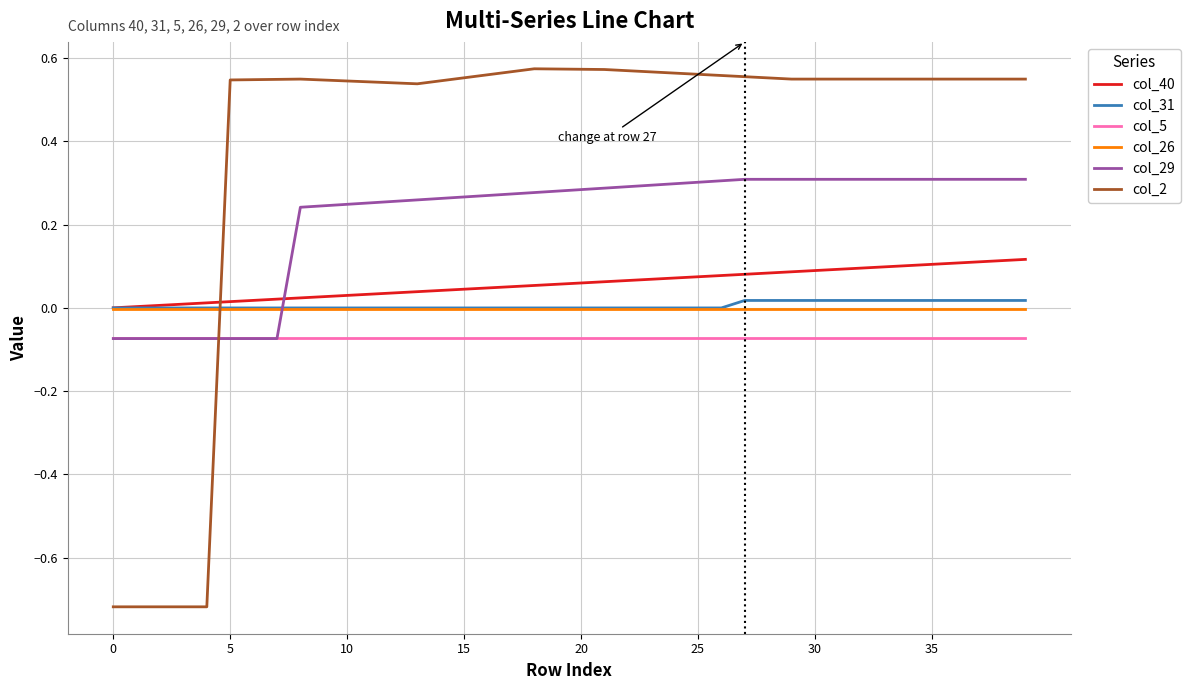

Does the chart display data point markers on the line(s)?

No